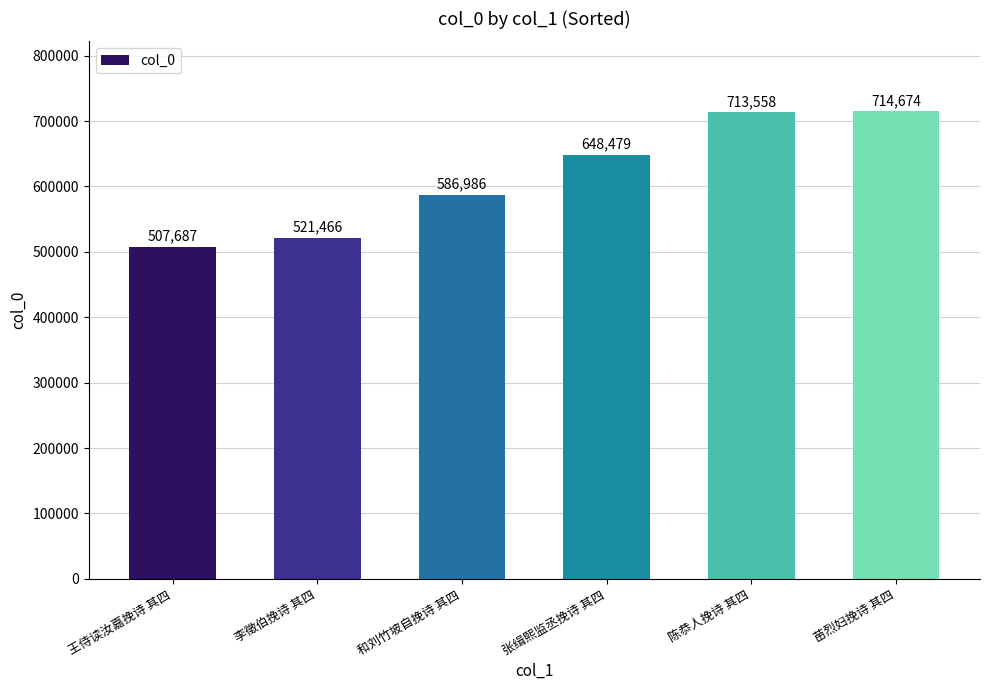

What value does the data have at 和刘竹坡自挽诗 其四, to the nearest 10?

586990